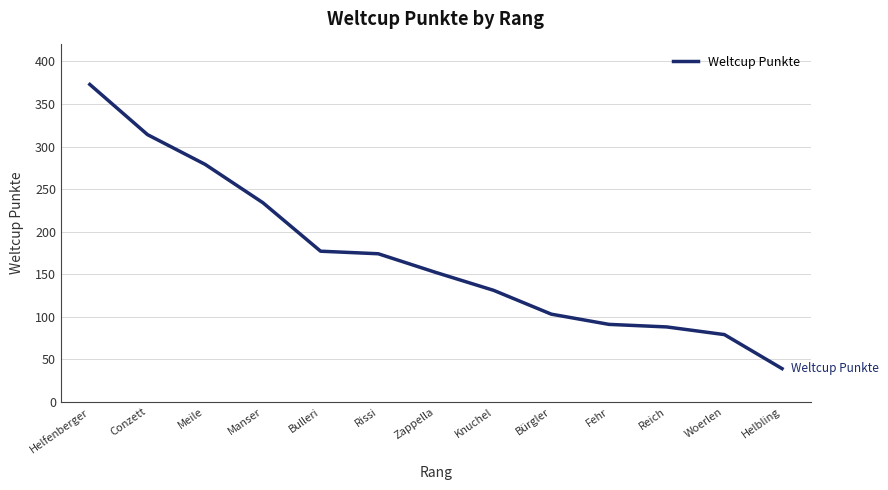

How many lines are shown in the chart?

1